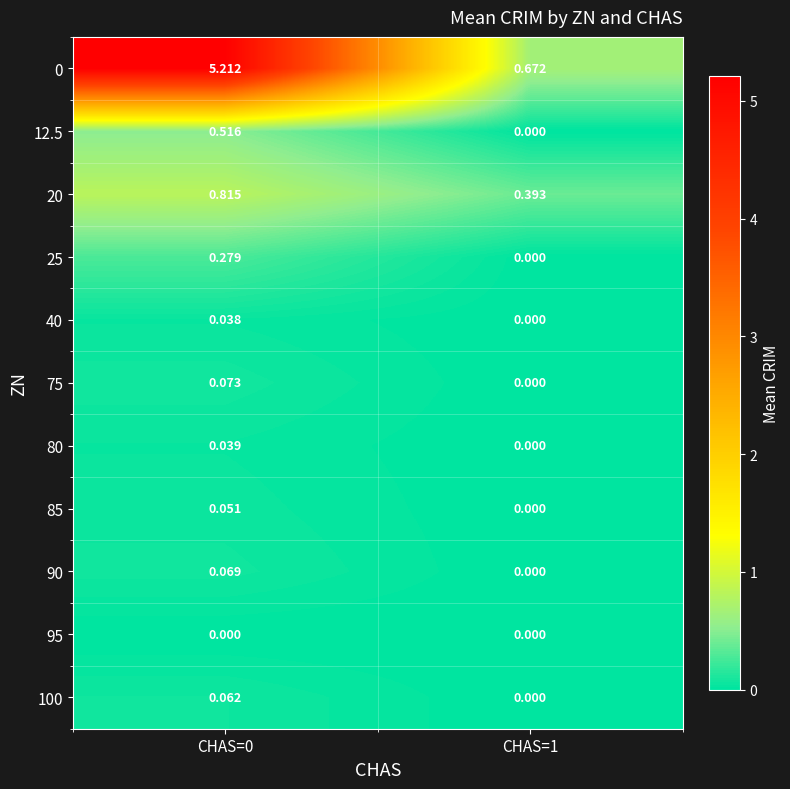

Is the value of 80 at CHAS=1 greater than the value of 0 at CHAS=1?

No